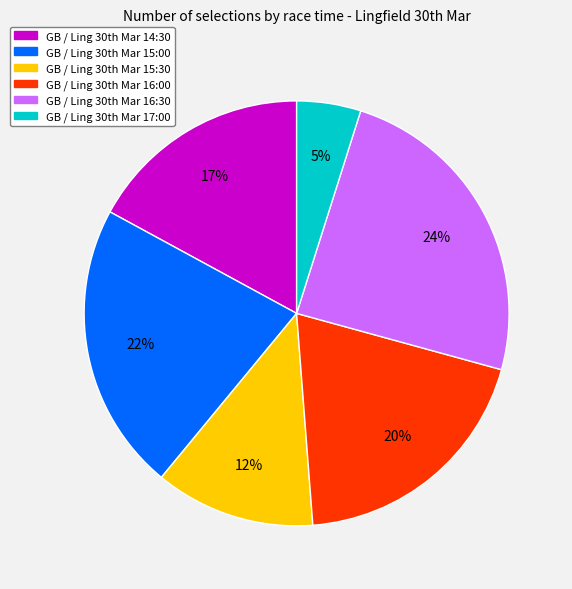

Which category has the biggest portion of the pie?

GB / Ling 30th Mar 16:30